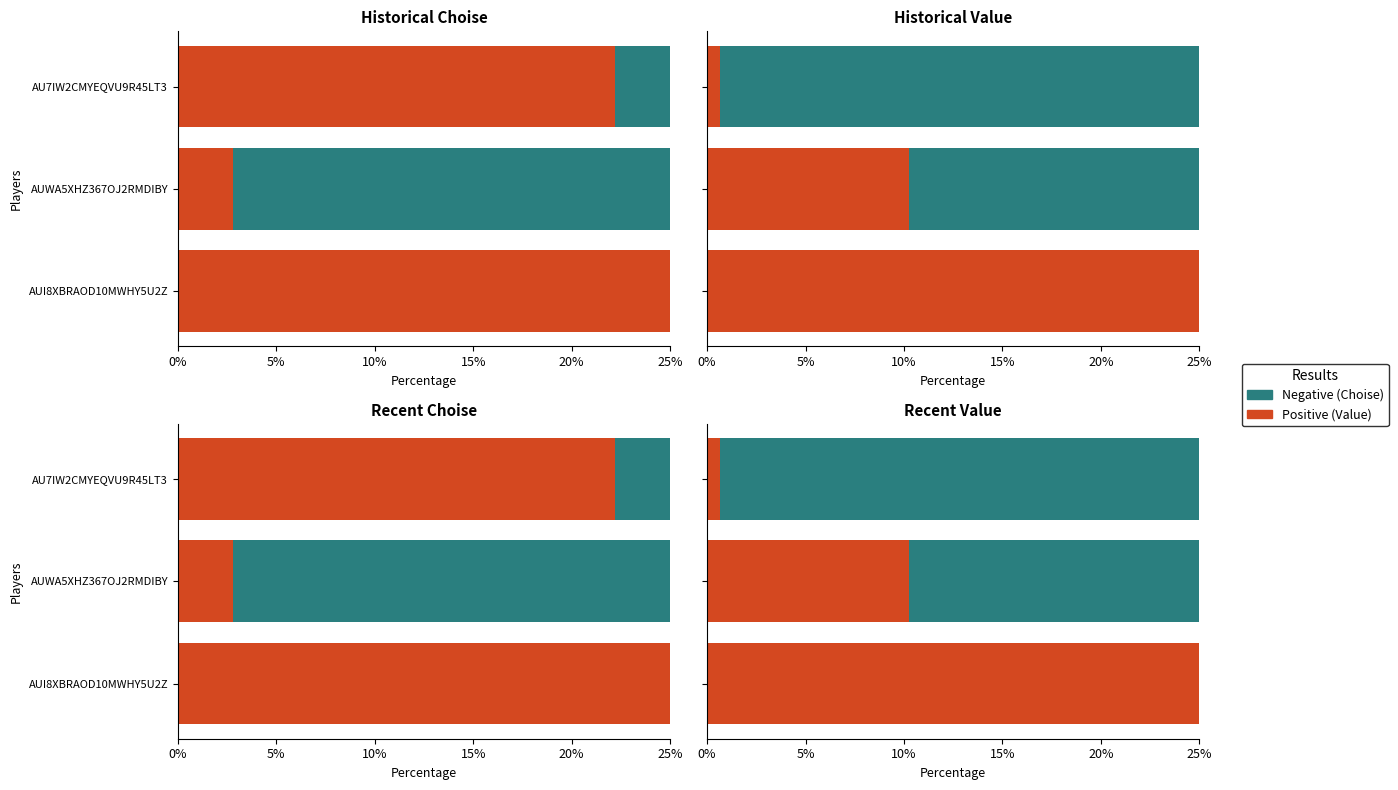

How many groups of bars are there?

3